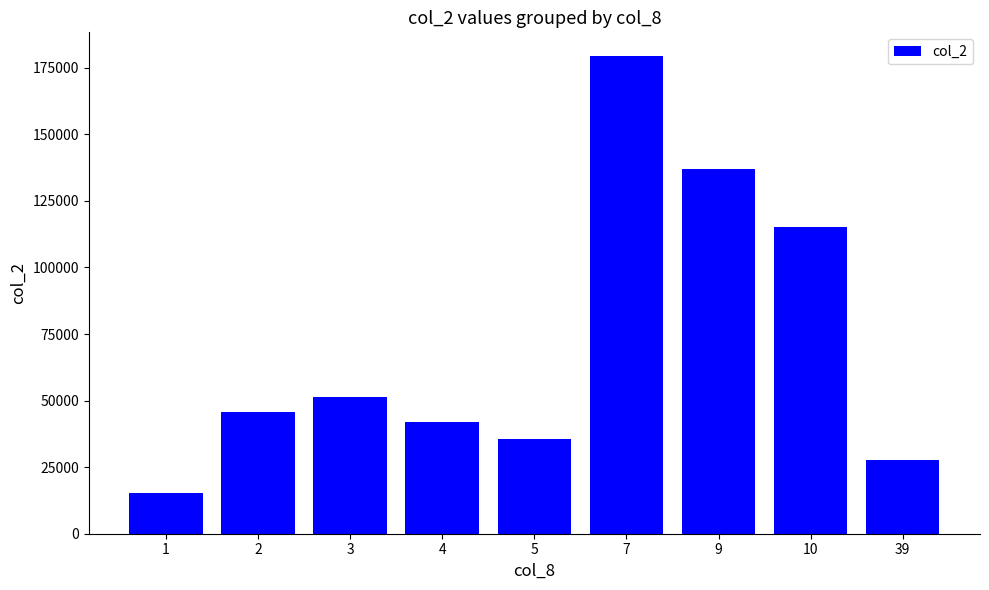

Read the value at 2, to the nearest 100.

45600